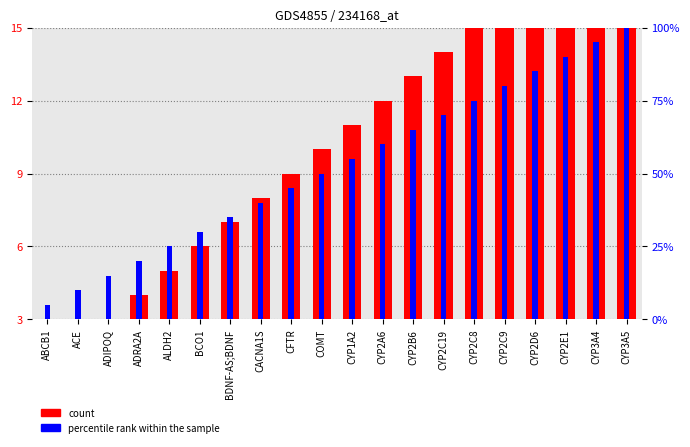

The value of percentile rank within the sample at CFTR is 2.4. True or false?

False